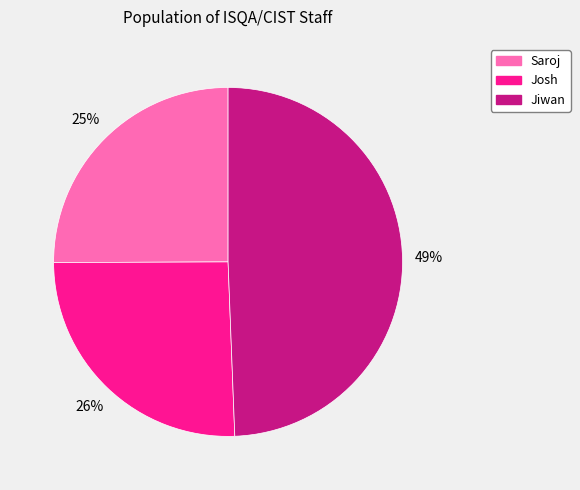

Is there any slice that represents more than half of the pie?

No